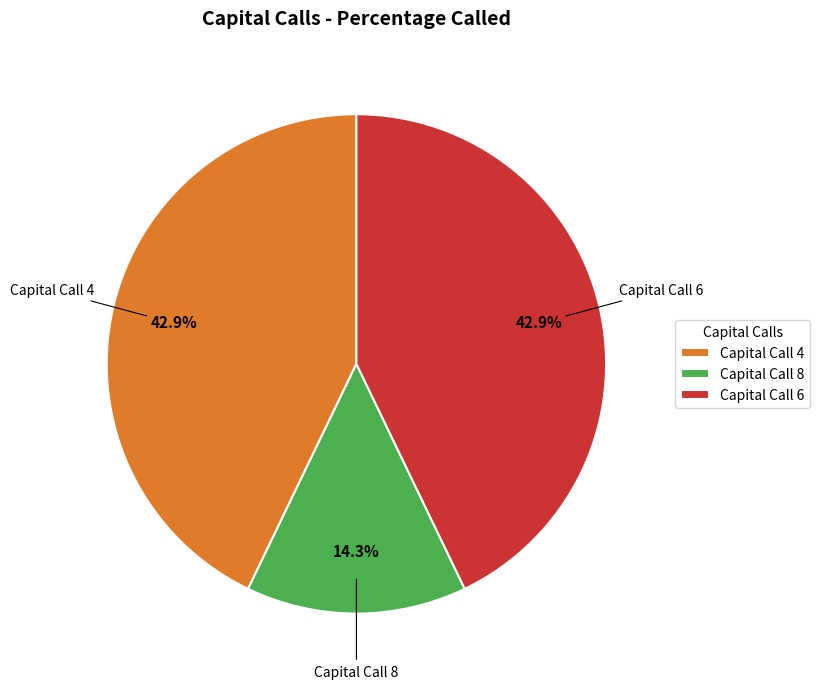

Which category has the smallest portion of the pie?

Capital Call 8